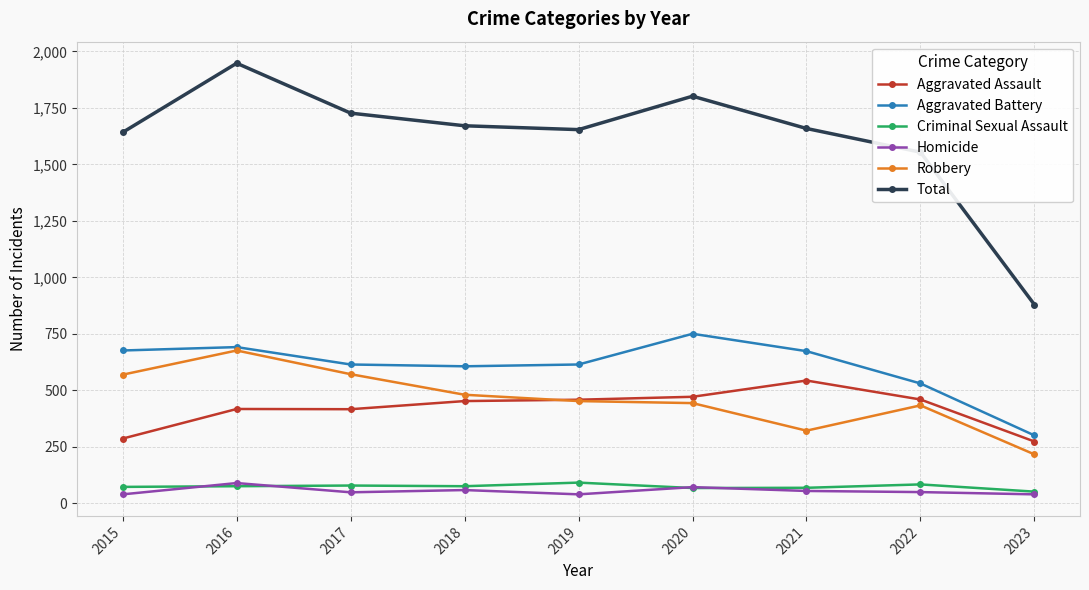

True or false: Robbery and Criminal Sexual Assault intersect in this chart.

False